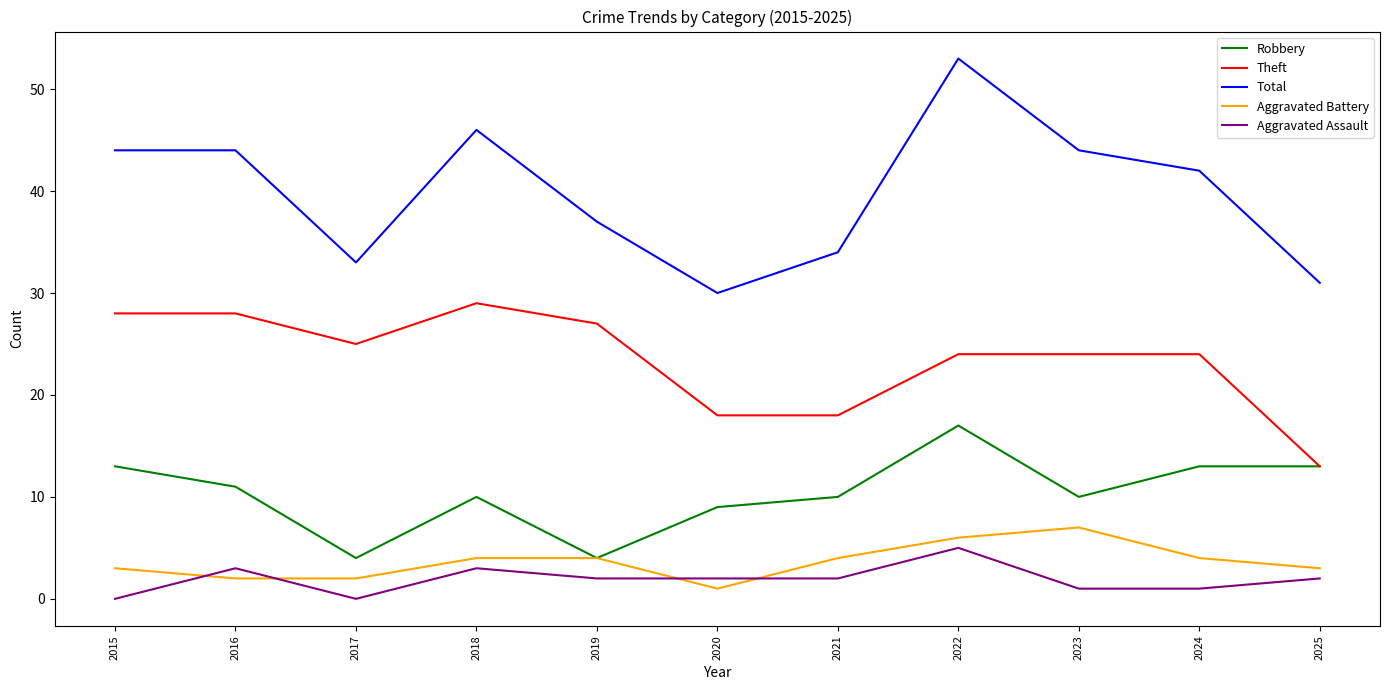

Is it true that Aggravated Assault equals 3 at 2016?

True